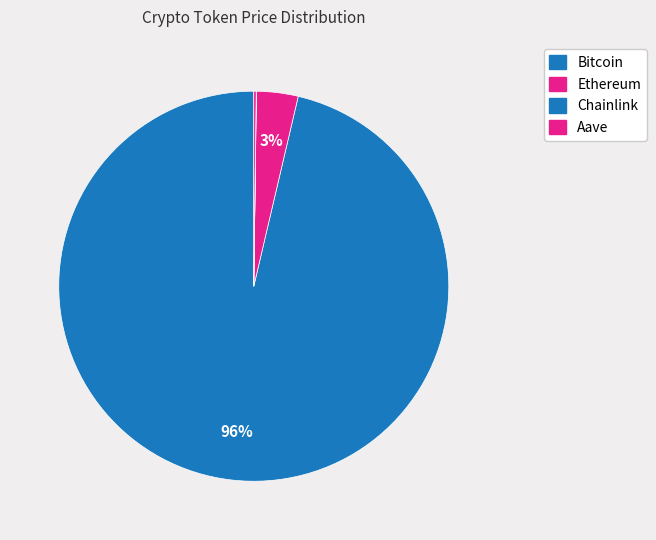

What is the ratio of the value at Ethereum to the value at Chainlink?

220.2